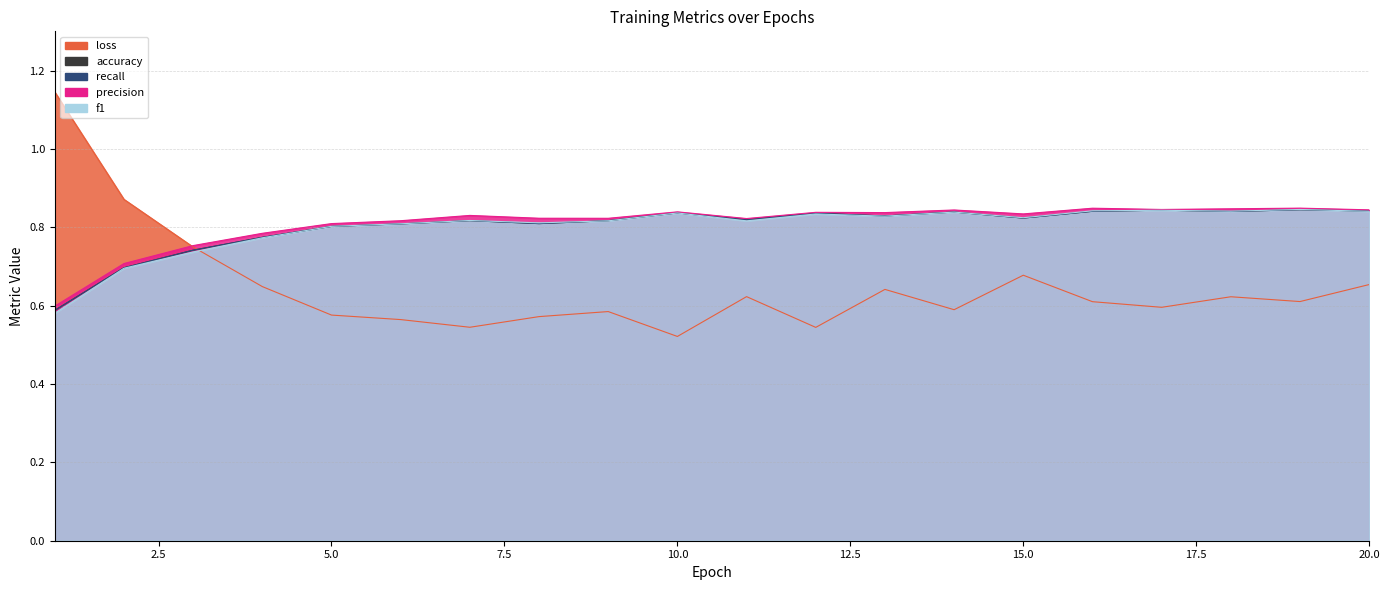

At which label is accuracy closest to 0?

1